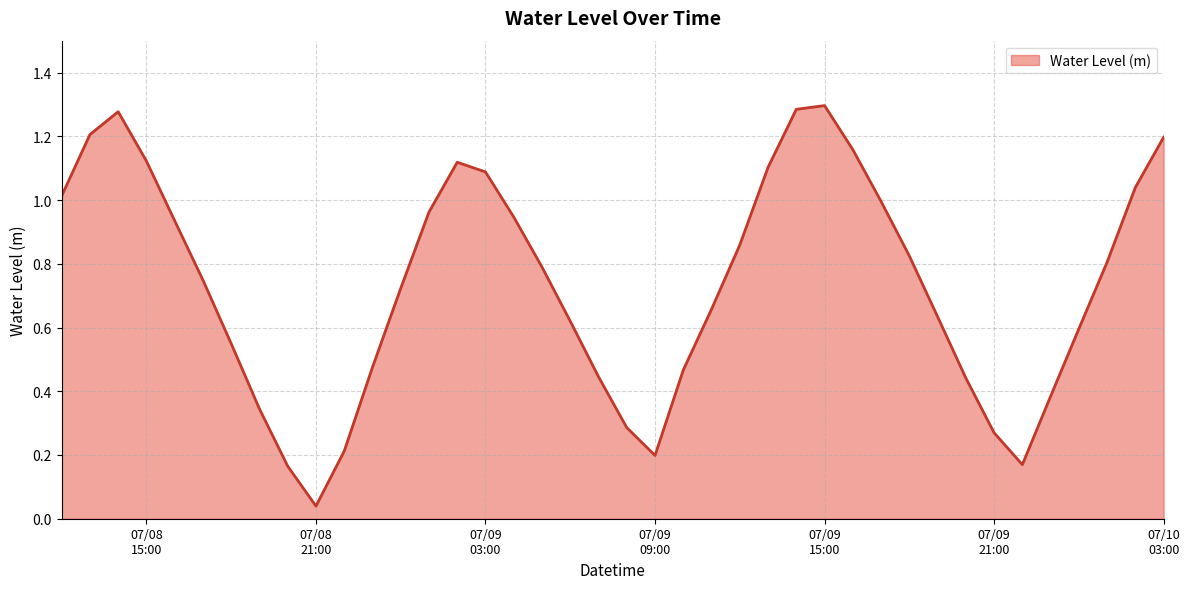

How many interior local valleys (lower than both neighbors) does the data have?

3